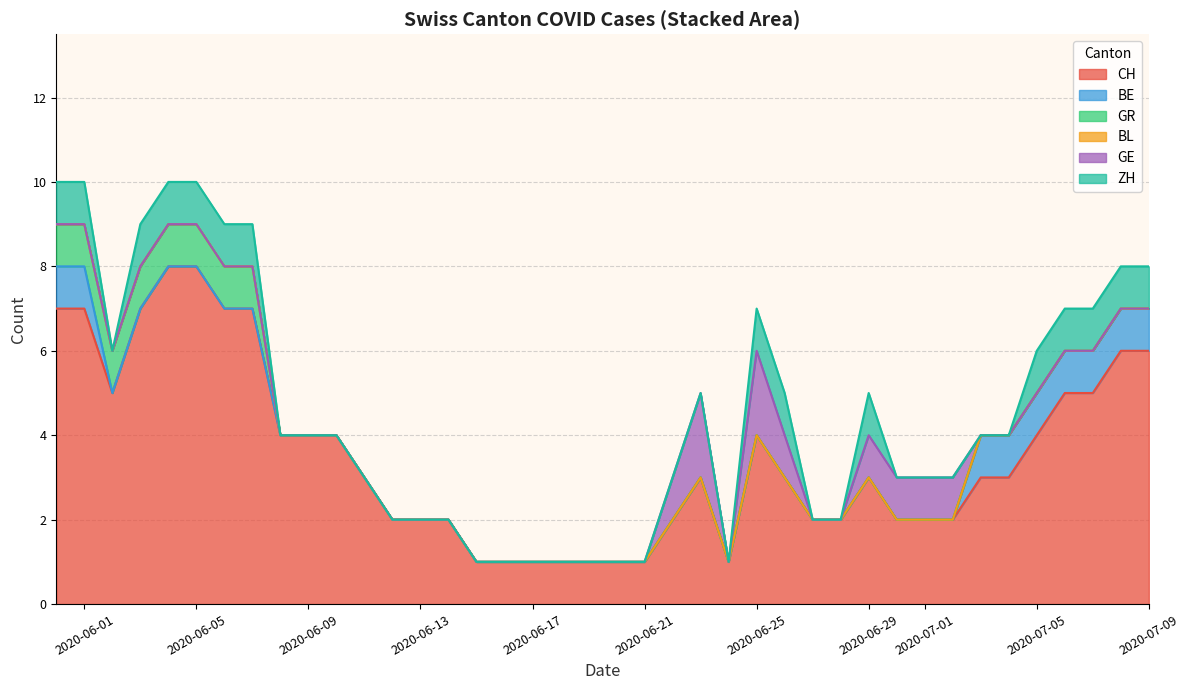

Is it true that CH equals 3 at 2020-07-09?

False